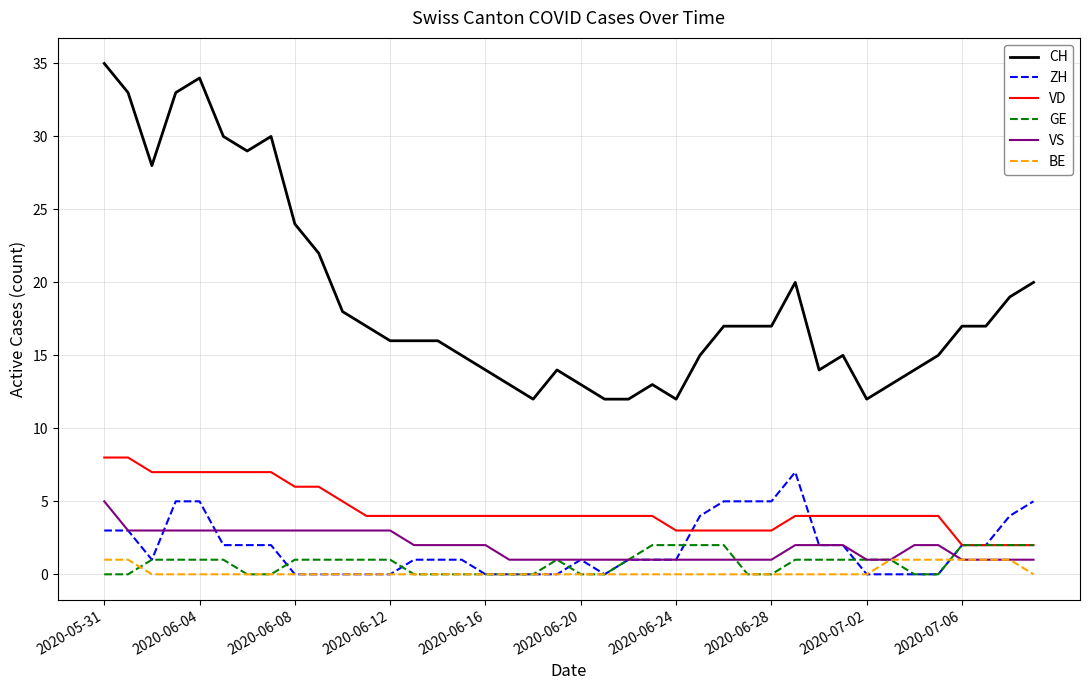

What is the maximum value shown in the chart?

35